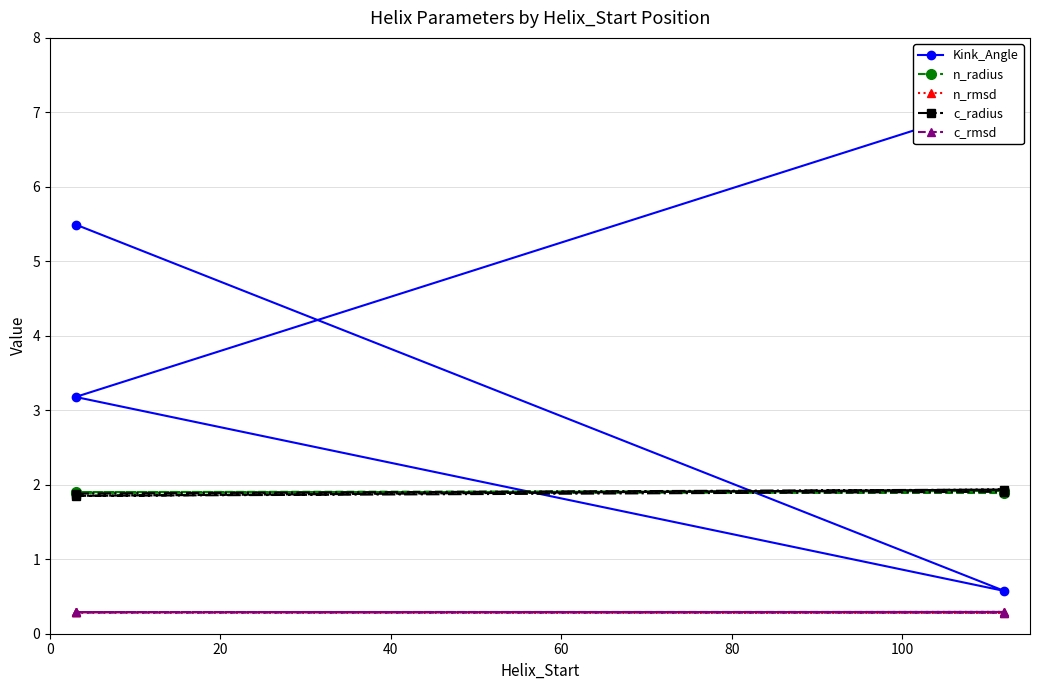

Which series has the largest range (max minus min)?

Kink_Angle